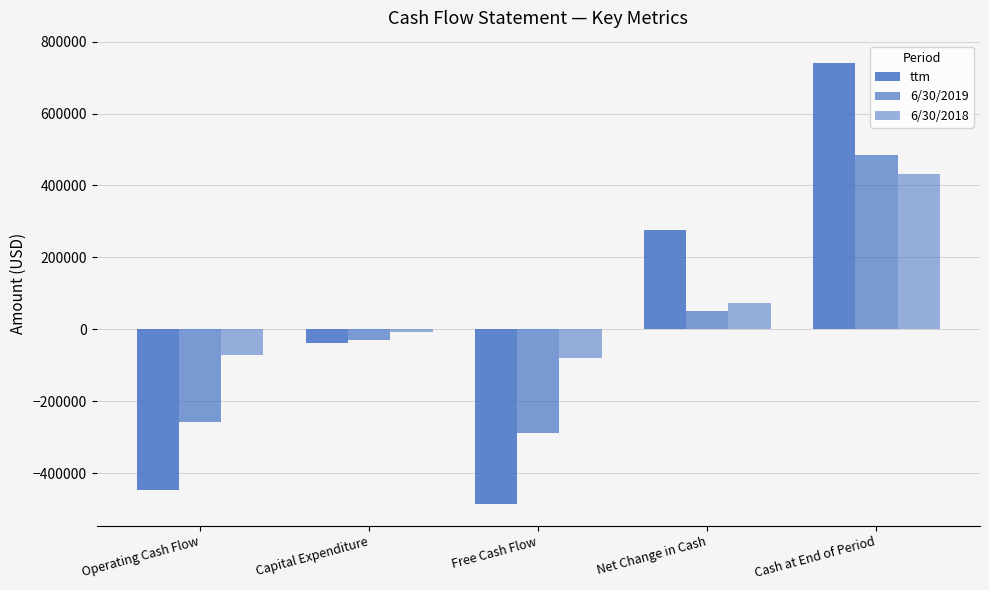

How many data points in ttm are above -38150?

2